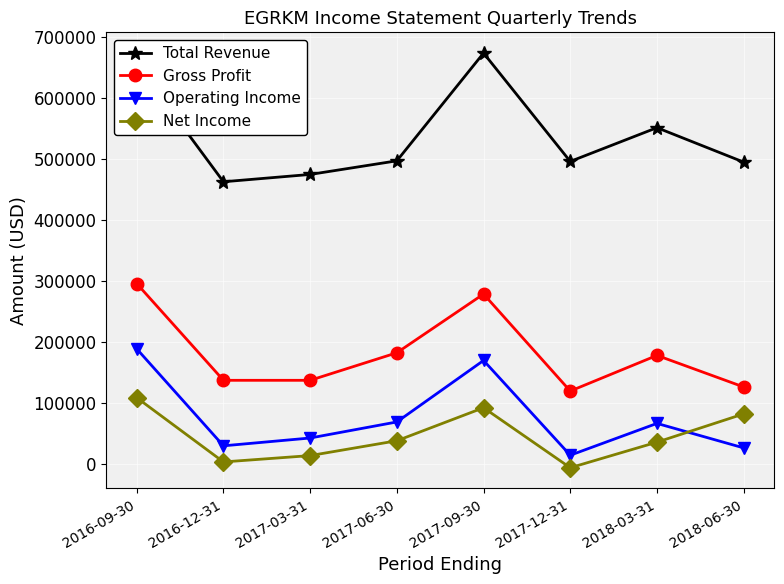

Which series has the largest total across all categories?

Total Revenue